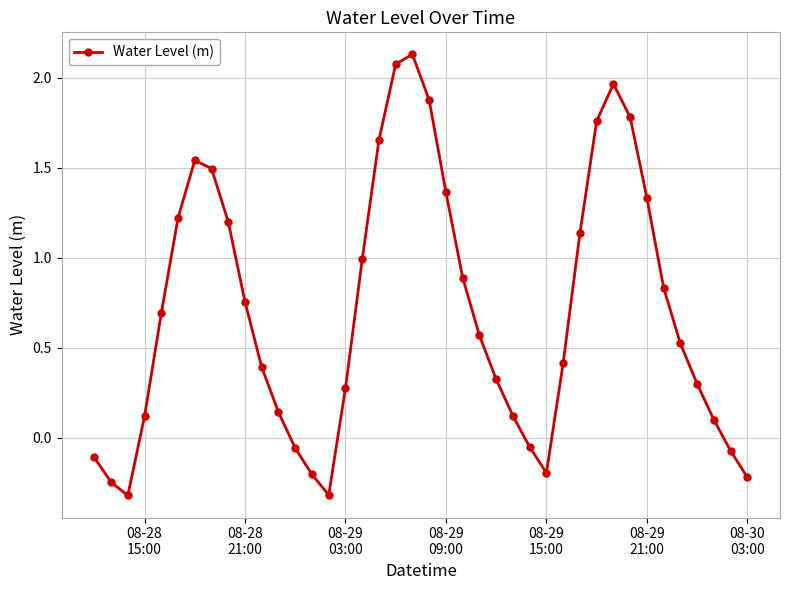

What is the value of the 3rd point from the left?

-0.3